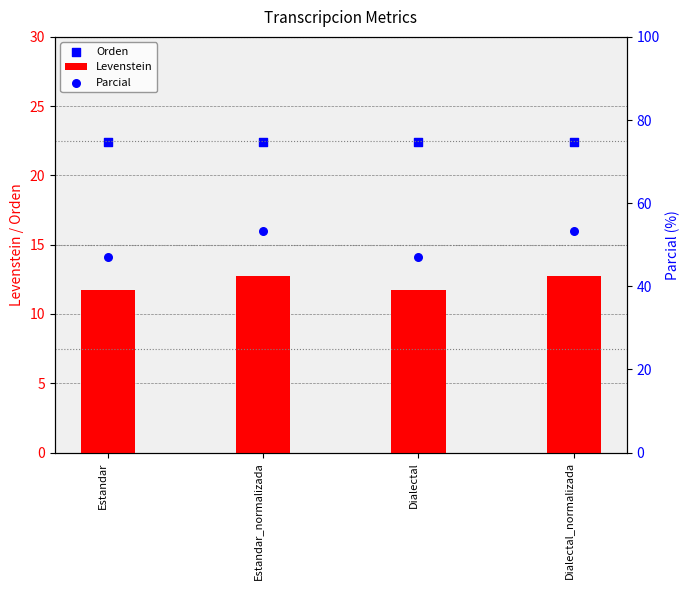

What is the total value across all series at Estandar_normalizada?

88.5